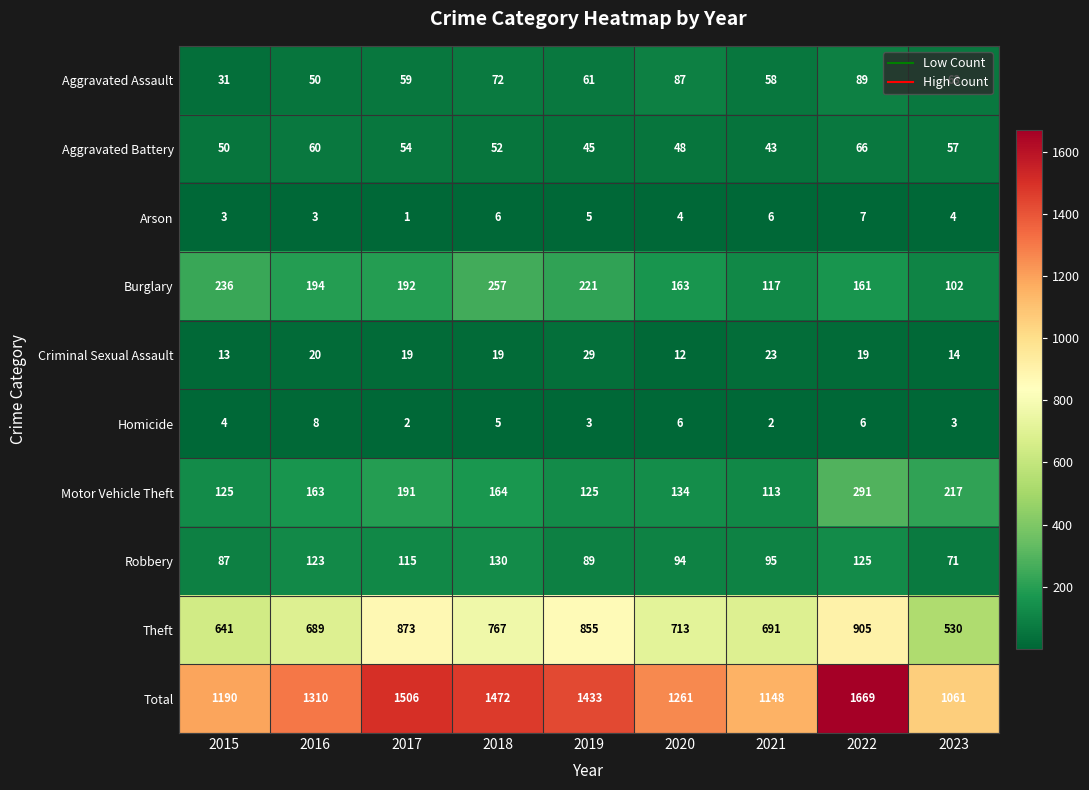

What is the total value across all series at 2015?

2380